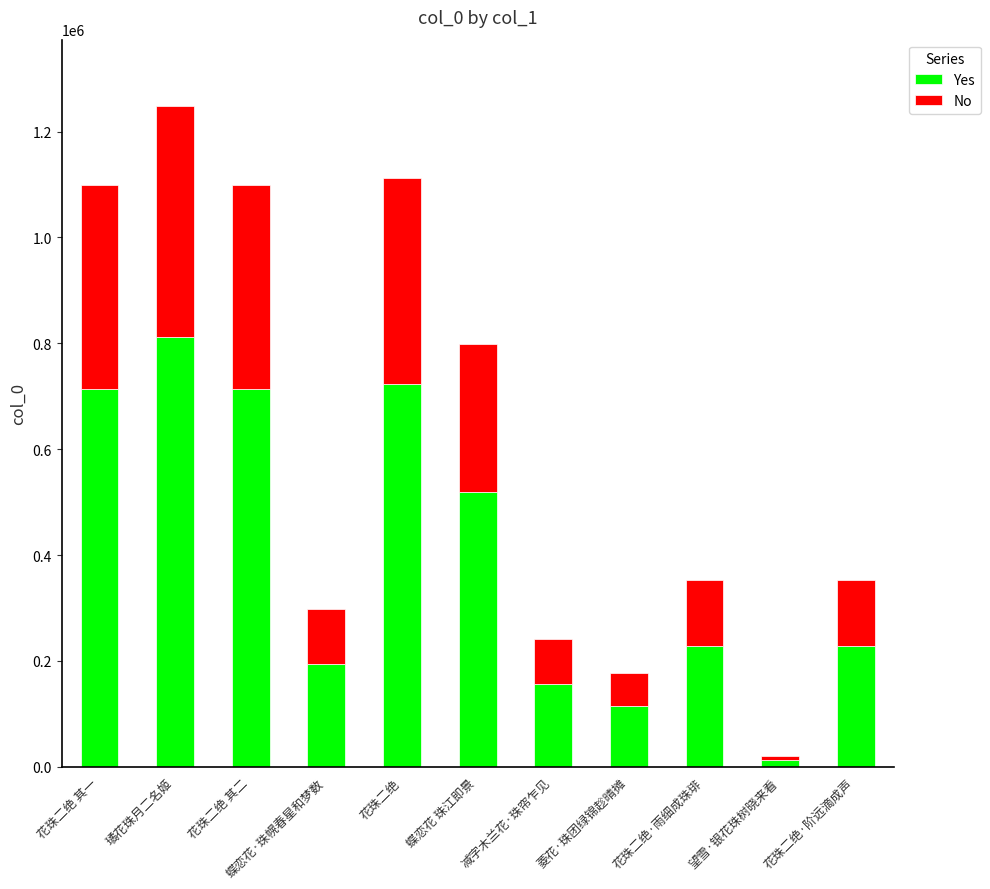

Is it true that Yes equals 929266.3 at 蝶恋花 珠江即景?

False